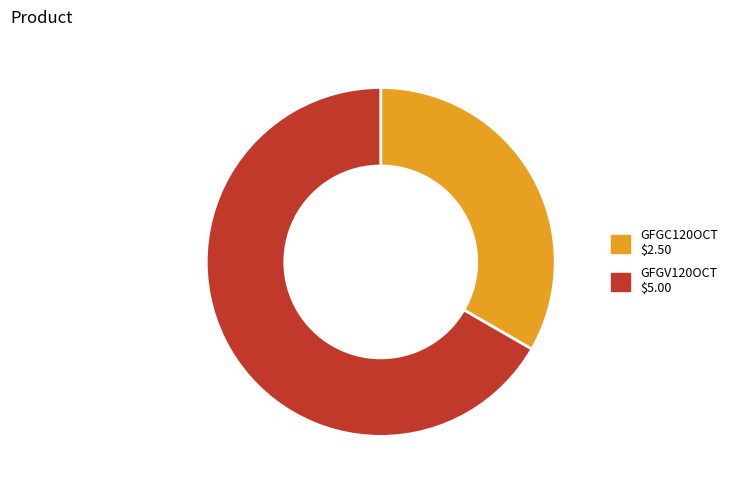

Which category accounts for the majority?

GFGV120OCT